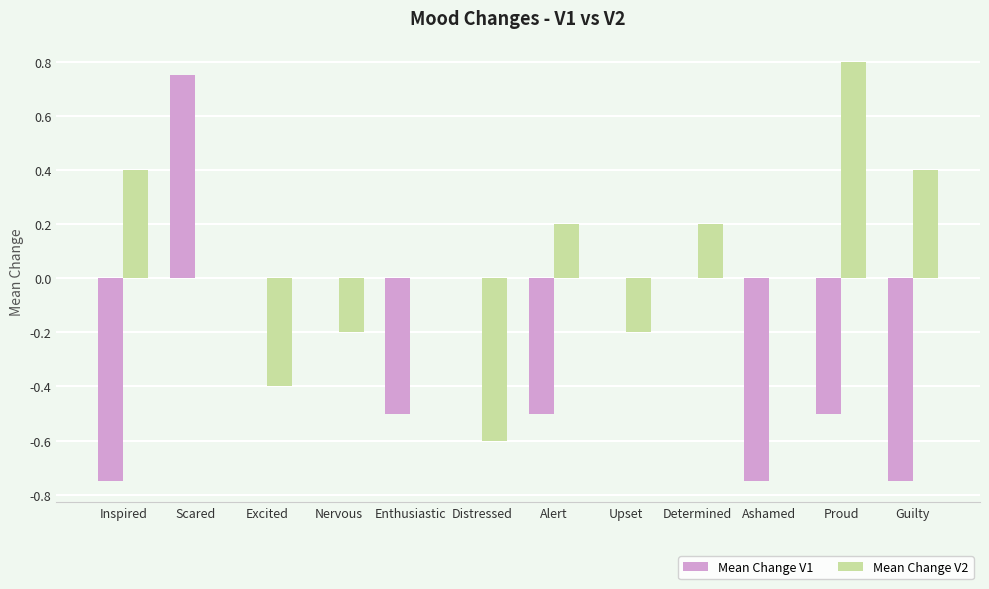

Which series changed the most between Determined and Proud?

Mean Change V2